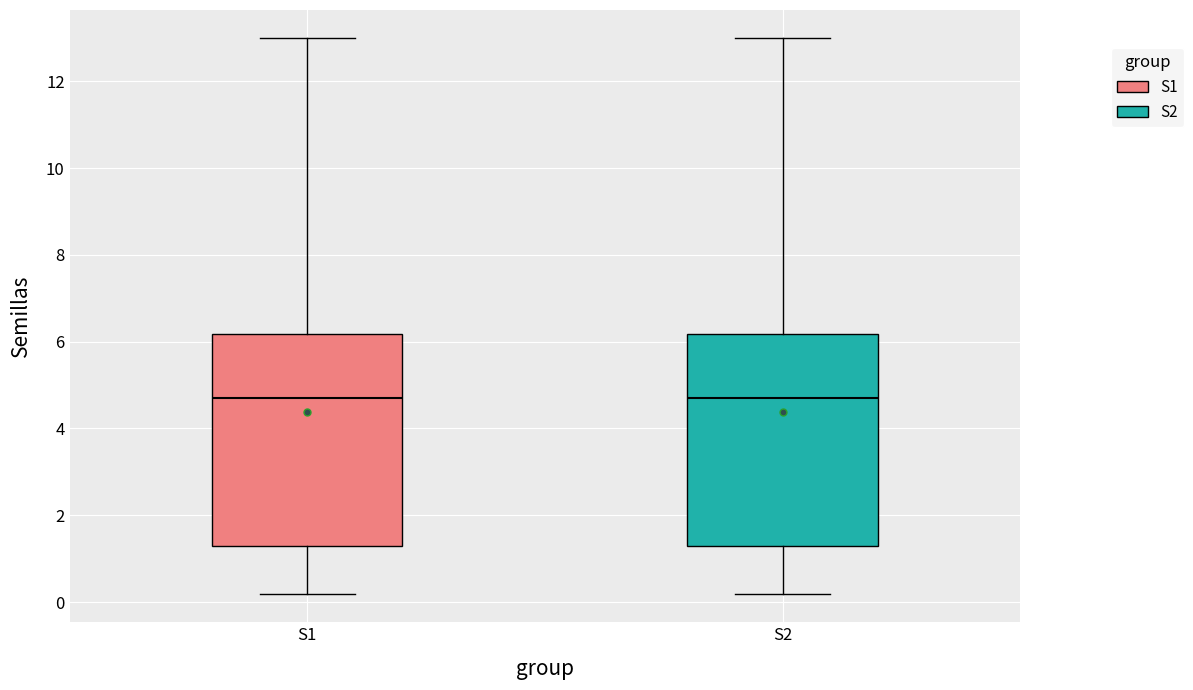

Reading left to right, read every box against the y-axis: the position of its median line, the range the box covers, and the ends of its whiskers. The values are not printed on the chart, so give them approximately, as read against the axis.

S1: median 4.6, box 1.2 to 6.2, whiskers 0.2 to 13.0
S2: median 4.6, box 1.2 to 6.2, whiskers 0.2 to 13.0